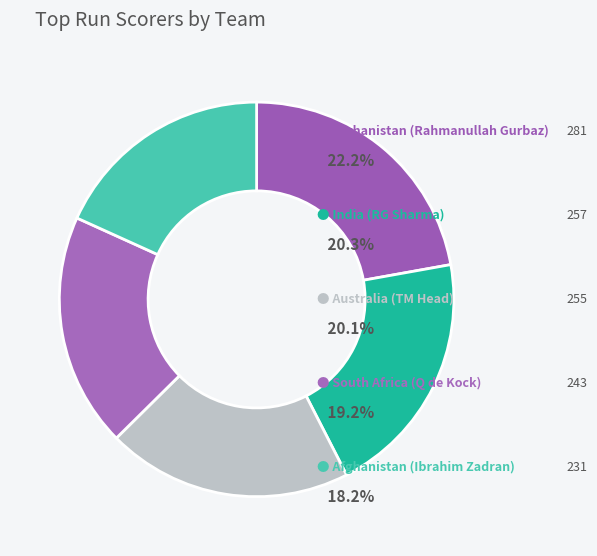

How many segments does this pie chart have?

5